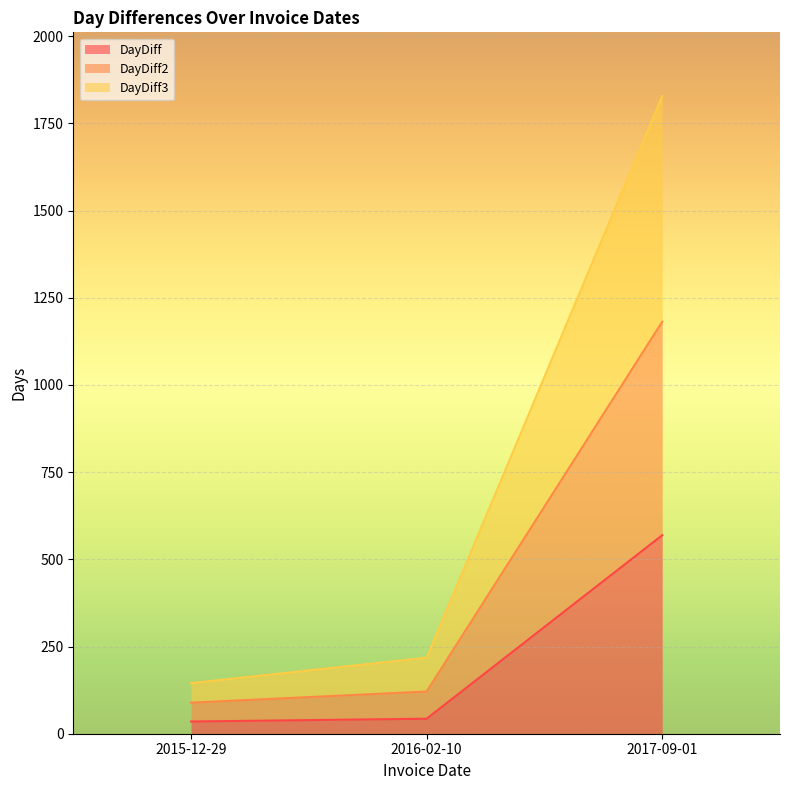

What is the average value of the DayDiff series?

216